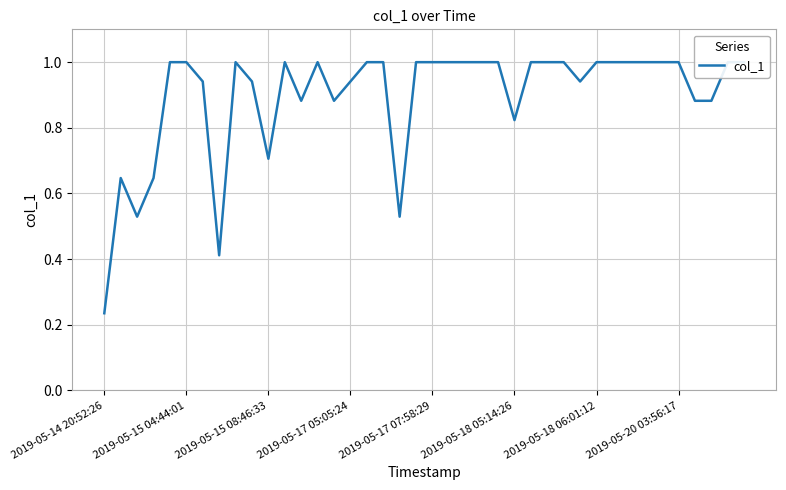

At which category does the data reach its first local peak?

2019-05-15 04:44:01